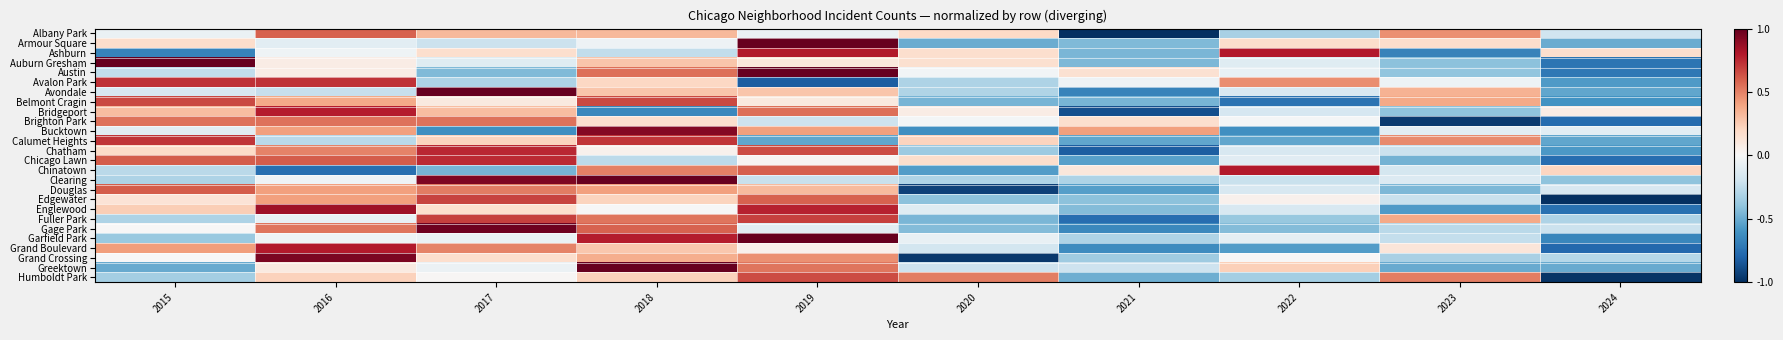

Between 2019 and 2023, which series saw the biggest shift?

Ashburn